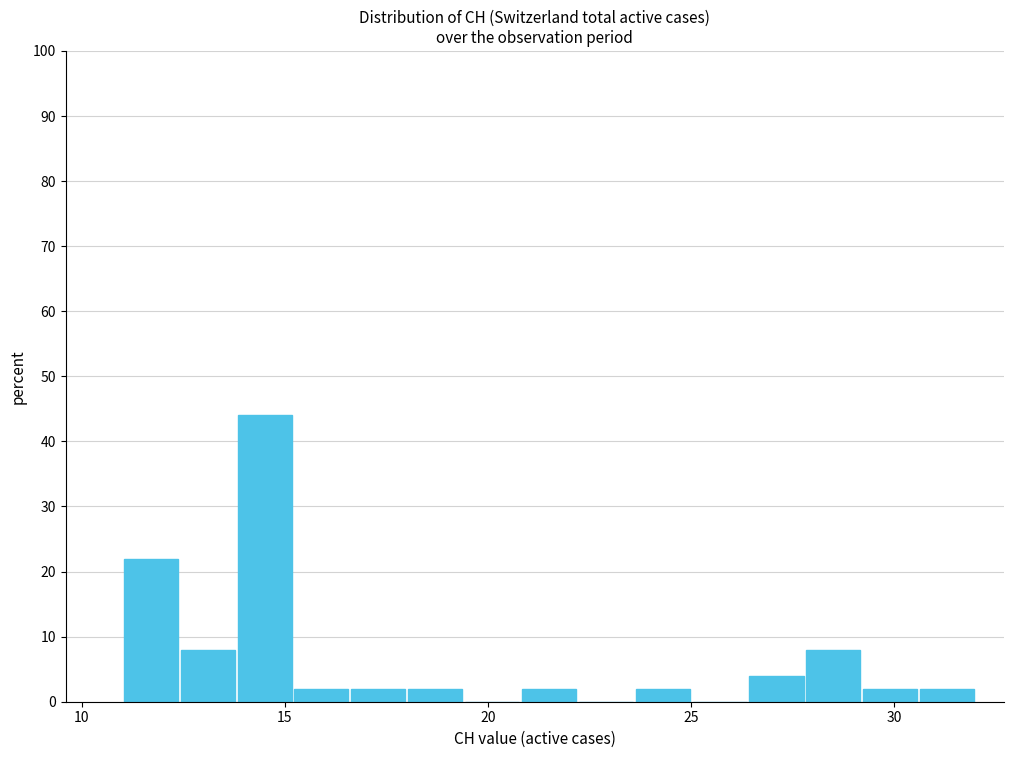

Around what value on the x-axis is the tallest bar? Give the approximate position of its centre, as read against the axis.

14.5